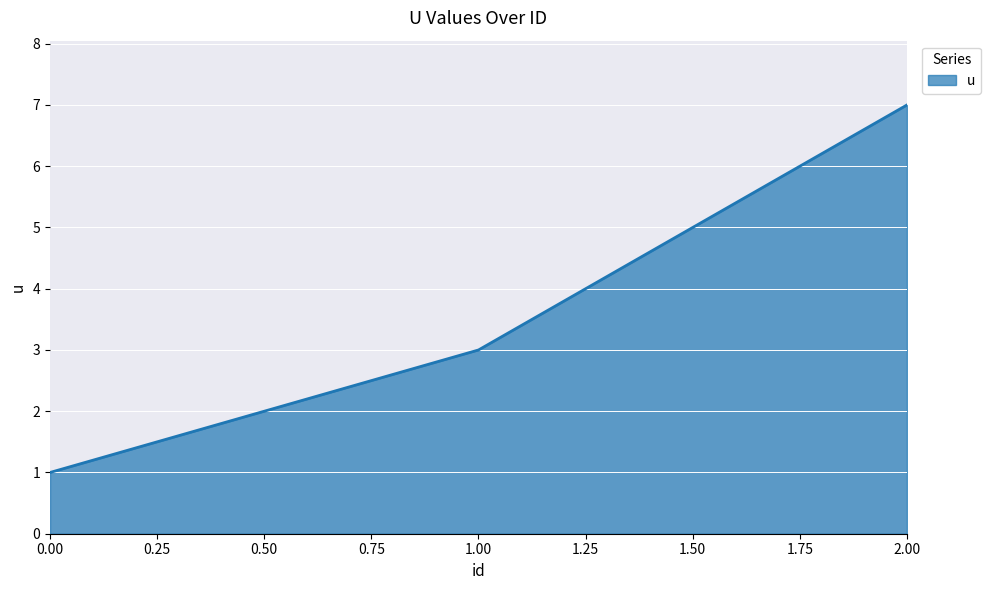

What position from the left is 0.00?

1